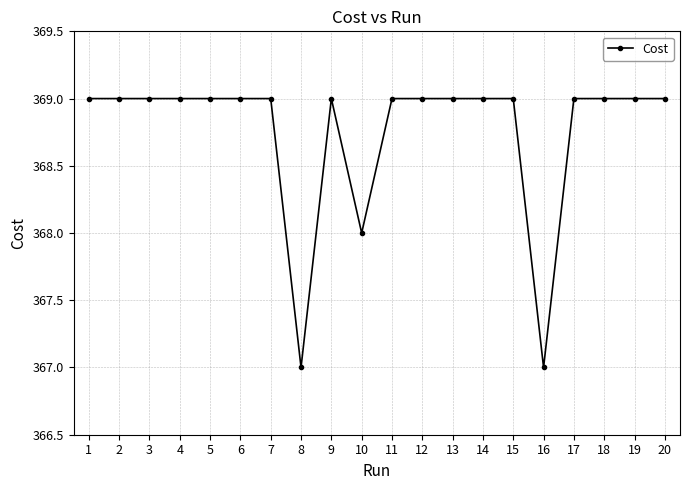

What is the average value?

368.8